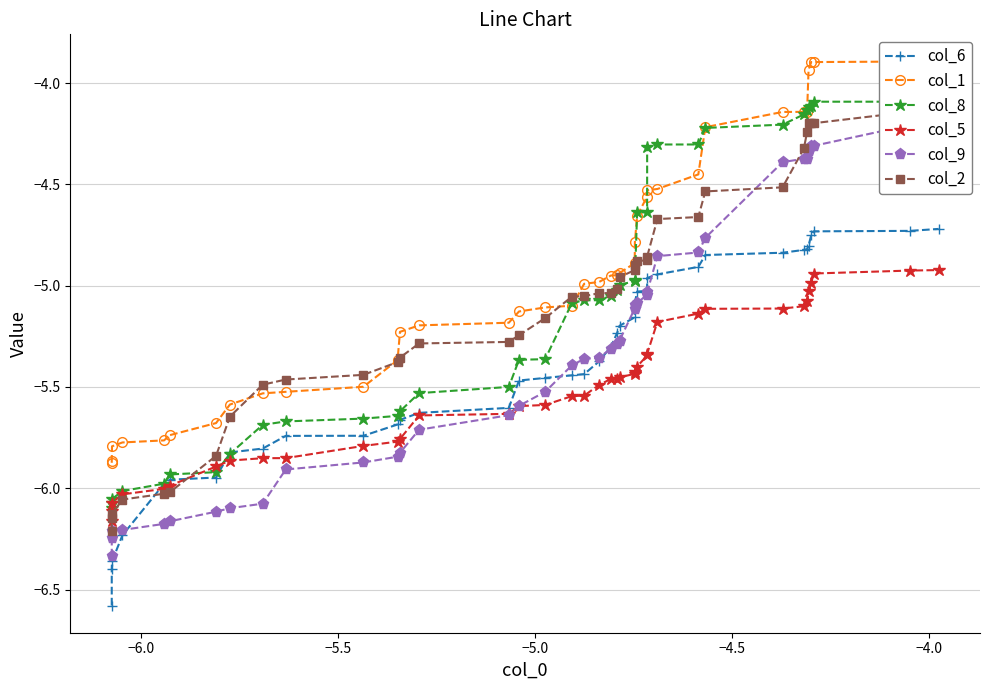

True or false: col_1 has more than 0 interior local peaks.

False